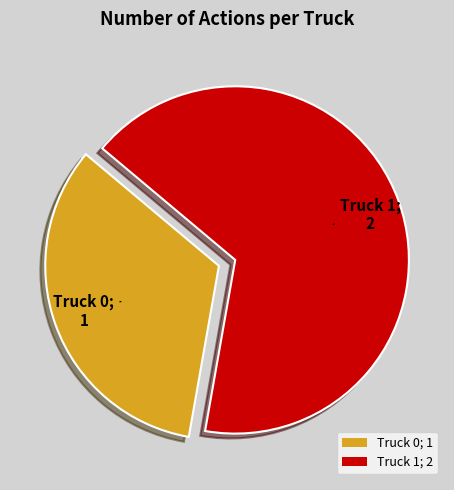

Do Truck 0; 1 and Truck 1; 2 together represent more than half of the pie?

Yes